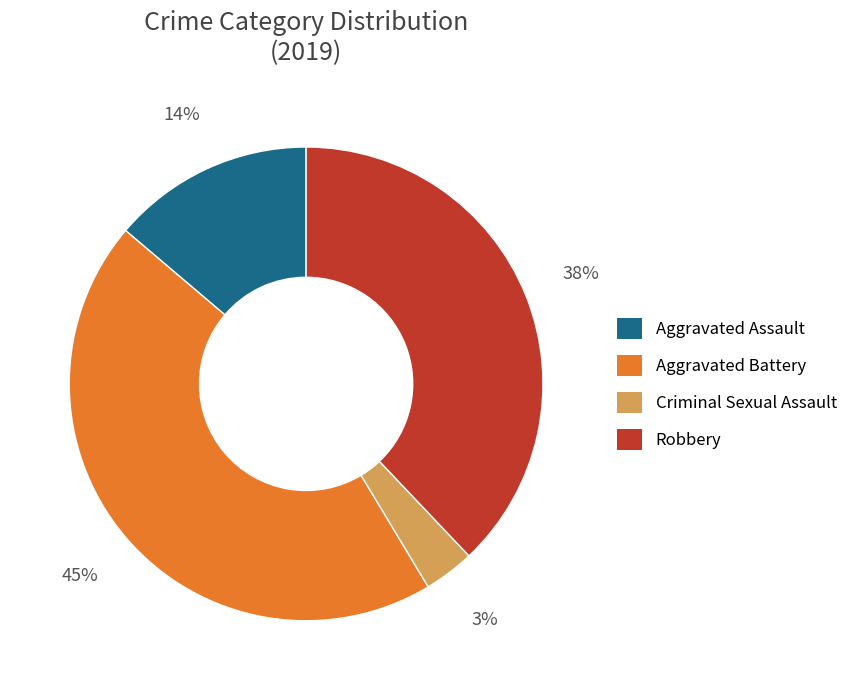

Do Aggravated Assault and Aggravated Battery together represent more than half of the pie?

Yes